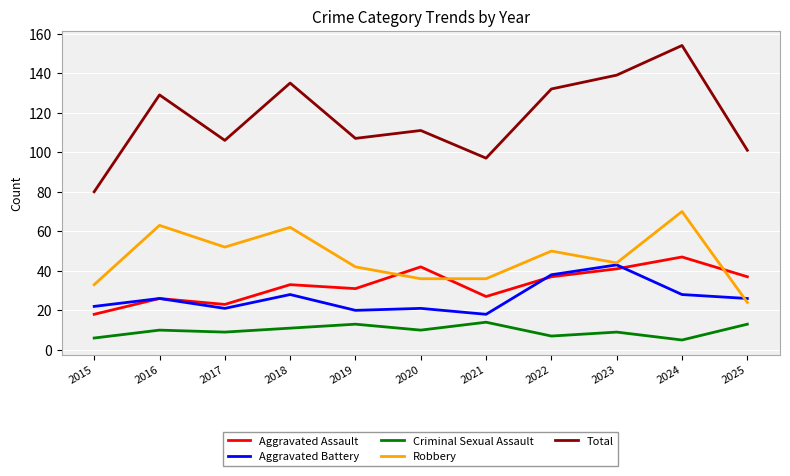

Reading right to left, transcribe all the data shown in this chart.

Aggravated Assault: 2025=37	2024=47	2023=41	2022=37	2021=27	2020=42	2019=31	2018=33	2017=23	2016=26	2015=18
Aggravated Battery: 2025=26	2024=28	2023=43	2022=38	2021=18	2020=21	2019=20	2018=28	2017=21	2016=26	2015=22
Criminal Sexual Assault: 2025=13	2024=5	2023=9	2022=7	2021=14	2020=10	2019=13	2018=11	2017=9	2016=10	2015=6
Robbery: 2025=24	2024=70	2023=44	2022=50	2021=36	2020=36	2019=42	2018=62	2017=52	2016=63	2015=33
Total: 2025=101	2024=154	2023=139	2022=132	2021=97	2020=111	2019=107	2018=135	2017=106	2016=129	2015=80